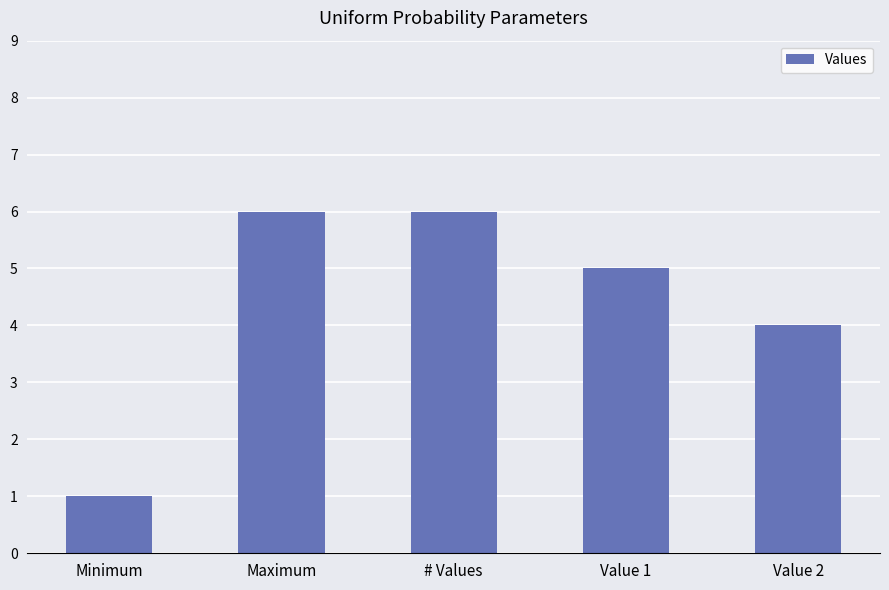

Where does the data first go above 5?

Maximum